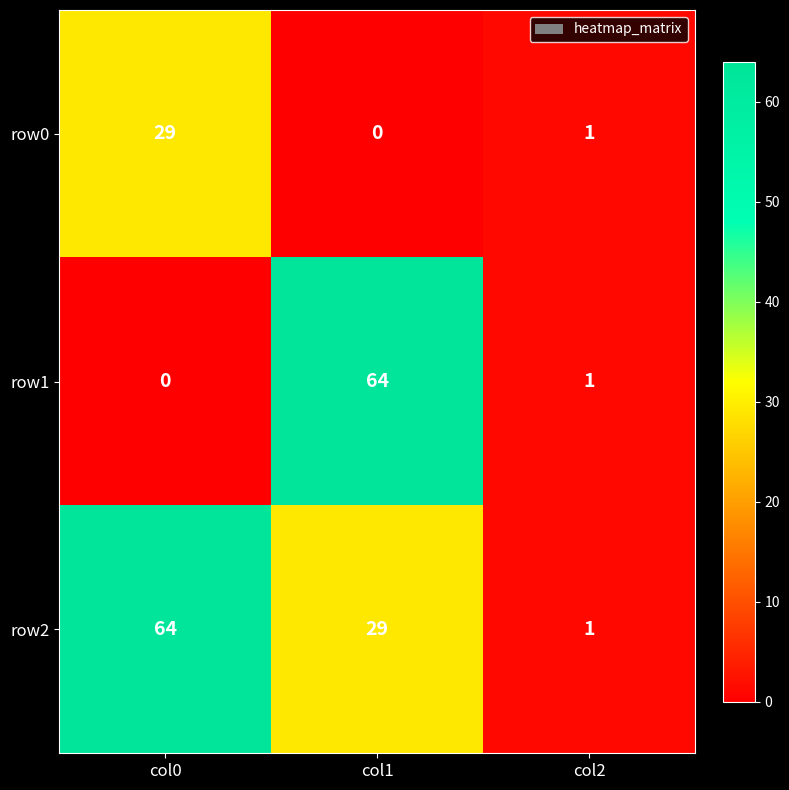

Reading left to right, extract all data points from this chart.

row0: 29	0	1
row1: 0	64	1
row2: 64	29	1